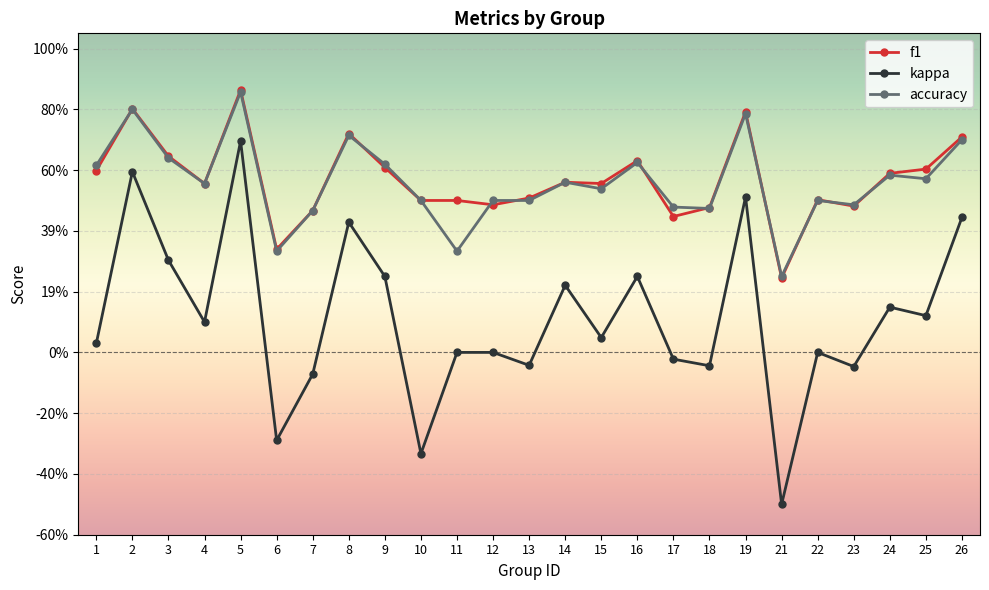

Does the chart have visible grid lines?

Yes